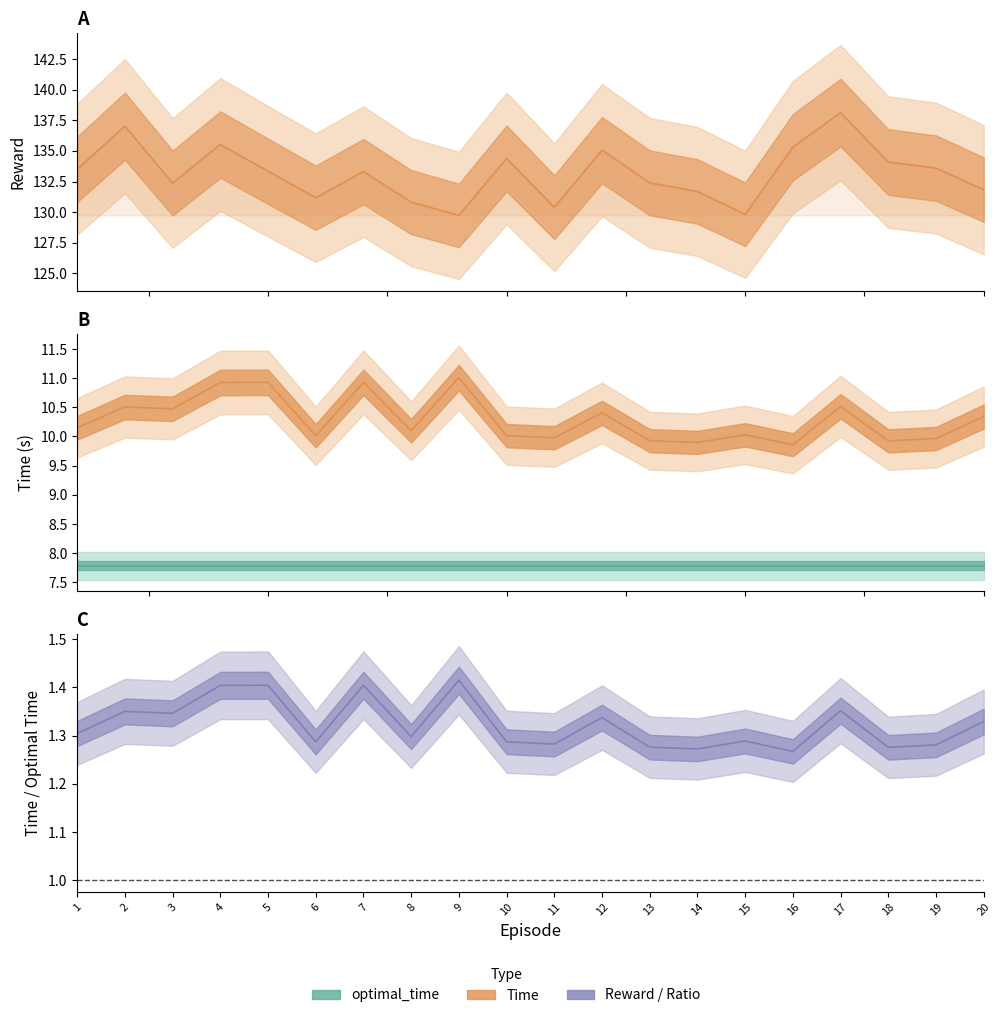

True or false: optimal_time and Reward intersect in this chart.

False